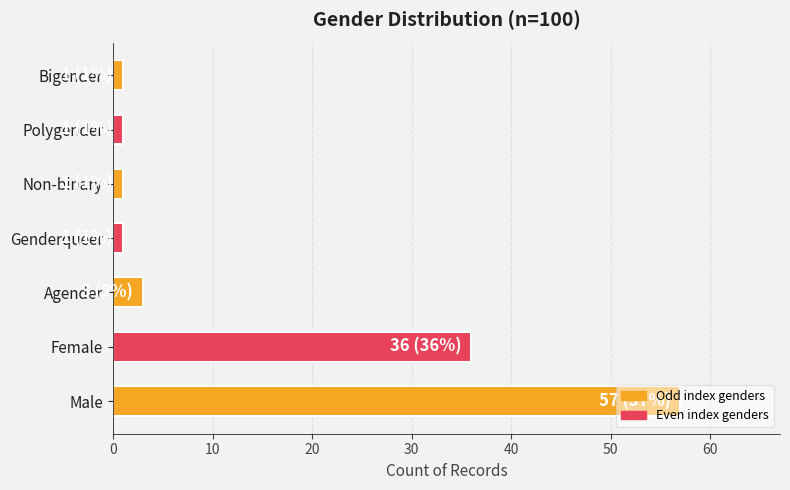

At which label is the value closest to 29?

Female